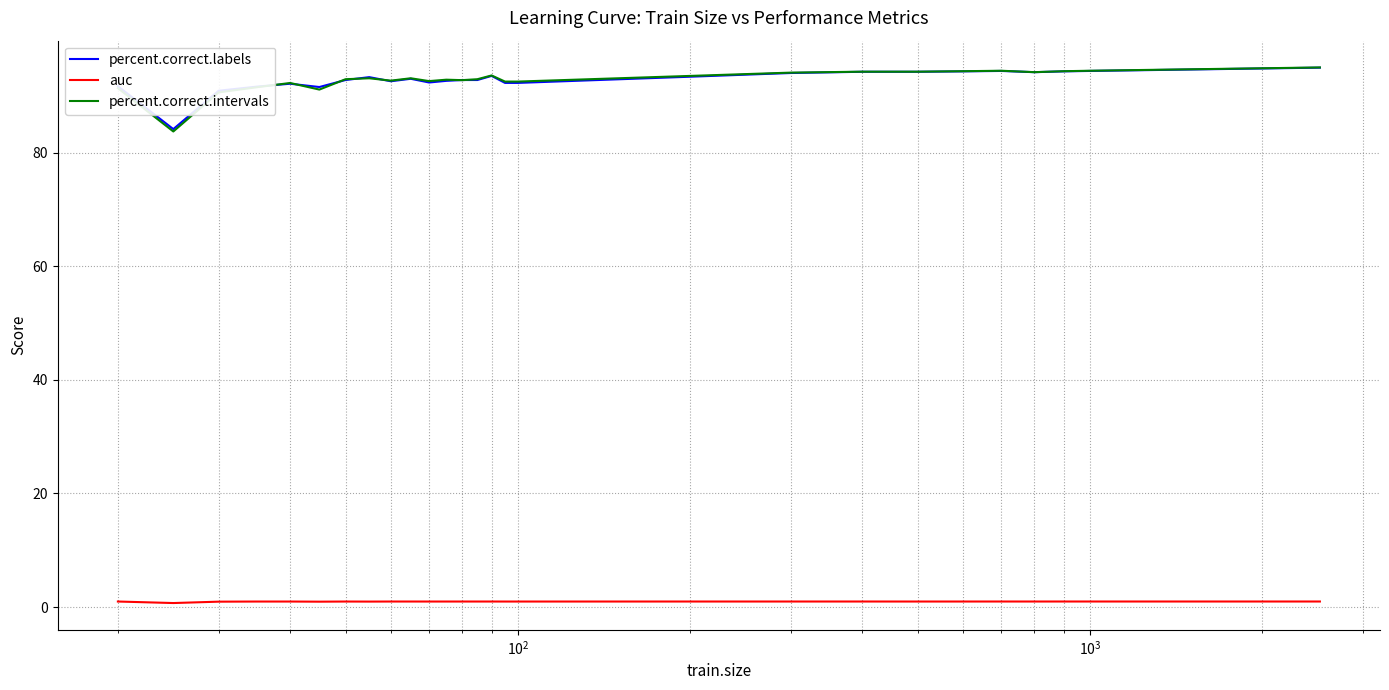

True or false: auc and percent.correct.labels cross at least once.

False